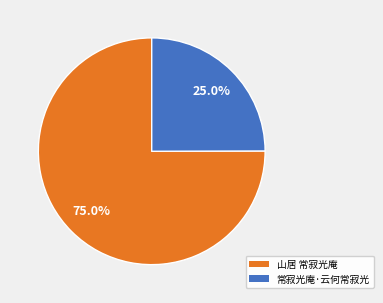

How many segments does this pie chart have?

2